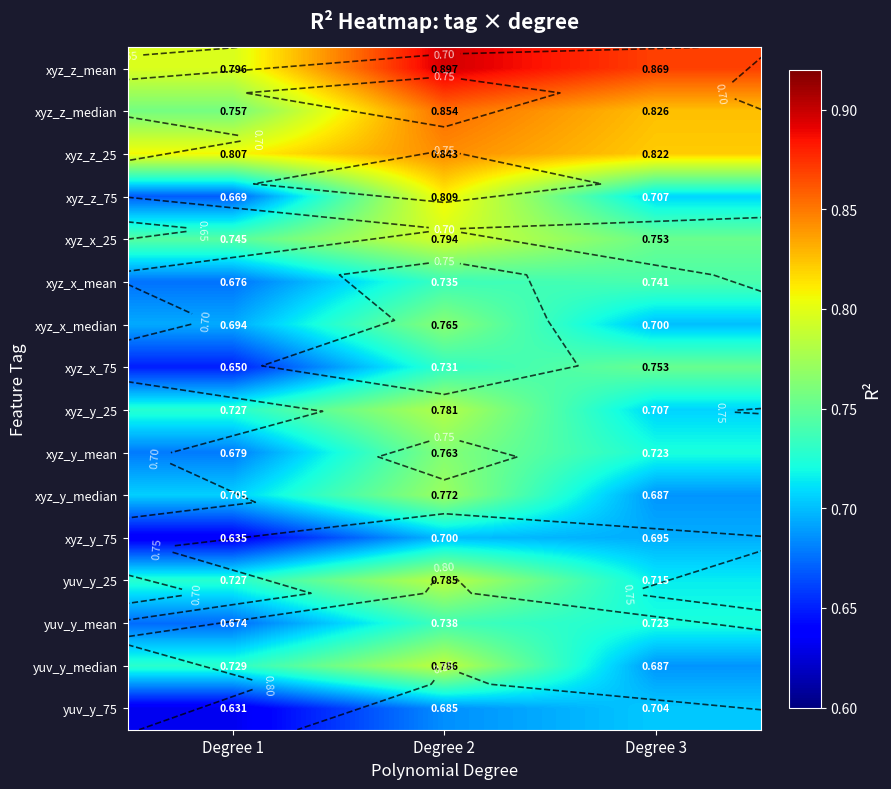

Between Degree 1 and Degree 3, which series saw the biggest shift?

xyz_x_75